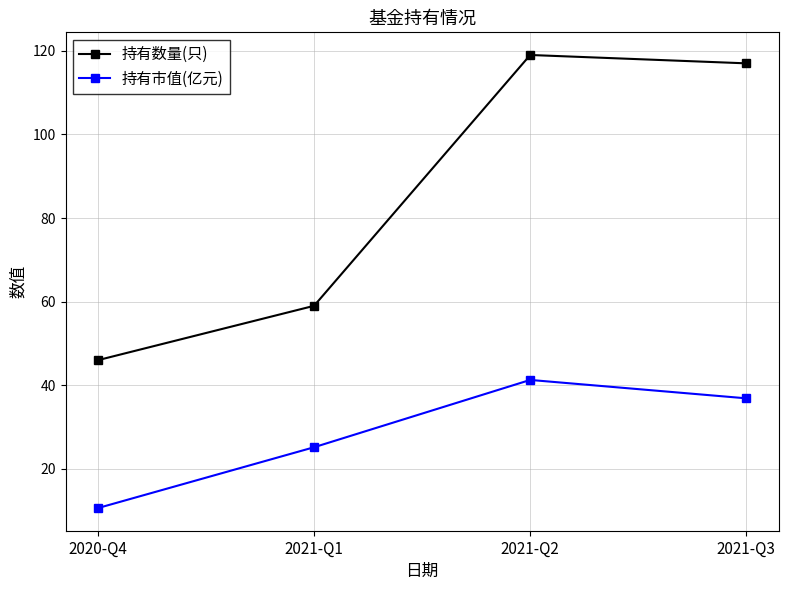

What is the approximate value of 持有数量(只) at 2021-Q2?

119.0